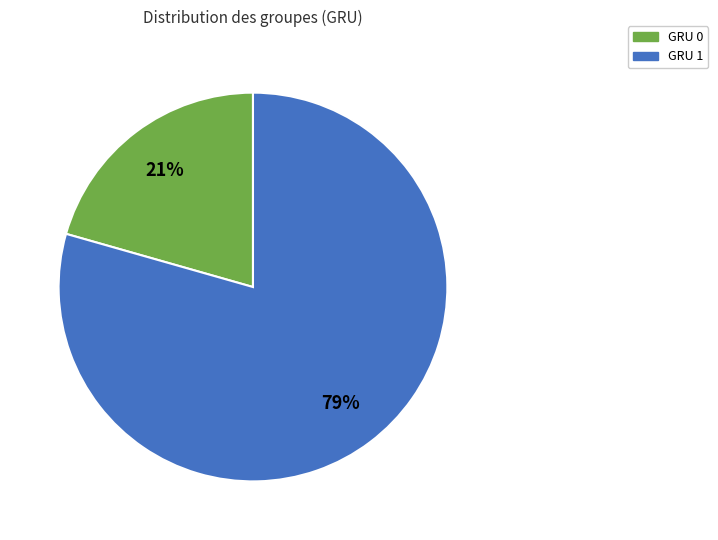

What percentage is the GRU 1 slice, to the nearest percent?

79%